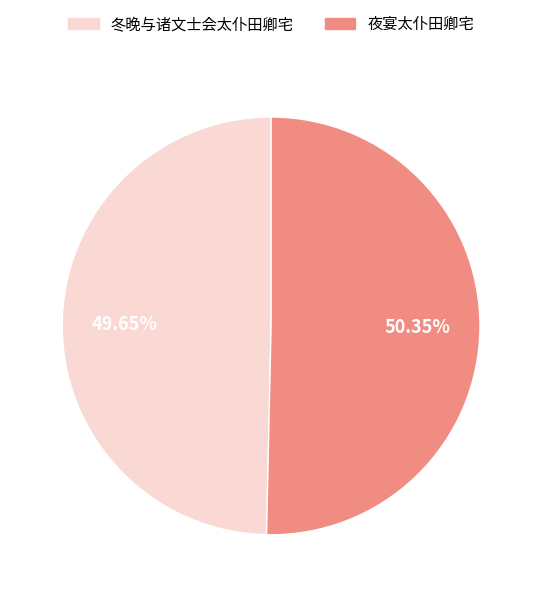

What is the smallest slice in the pie chart?

冬晚与诸文士会太仆田卿宅